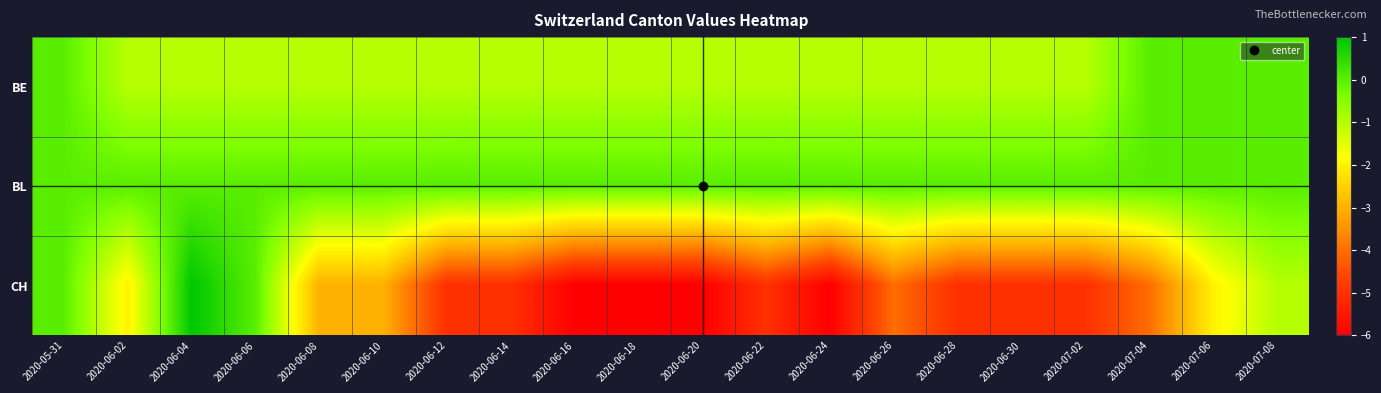

At which category does the chart reach its peak across all series?

2020-06-04